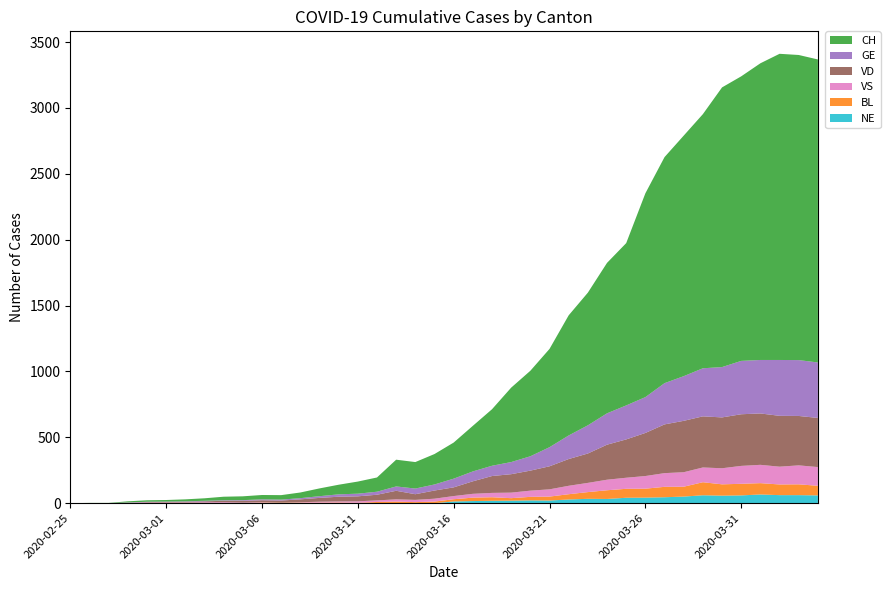

Reading right to left, extract all data points from this chart.

CH: 2020-04-04=2300	2020-04-03=2316	2020-04-02=2324	2020-04-01=2252	2020-03-31=2160	2020-03-30=2123	2020-03-29=1929	2020-03-28=1826	2020-03-27=1716	2020-03-26=1547	2020-03-25=1232	2020-03-24=1142	2020-03-23=1007	2020-03-22=912	2020-03-21=746	2020-03-20=649	2020-03-19=565	2020-03-18=429	2020-03-17=346	2020-03-16=274	2020-03-15=231	2020-03-14=201	2020-03-13=203	2020-03-12=108	2020-03-11=92	2020-03-10=73	2020-03-09=59	2020-03-08=43	2020-03-07=34	2020-03-06=33	2020-03-05=29	2020-03-04=27	2020-03-03=19	2020-03-02=15	2020-03-01=12	2020-02-29=11	2020-02-28=9	2020-02-27=1	2020-02-26=1	2020-02-25=0
GE: 2020-04-04=421	2020-04-03=424	2020-04-02=424	2020-04-01=406	2020-03-31=405	2020-03-30=382	2020-03-29=365	2020-03-28=339	2020-03-27=313	2020-03-26=272	2020-03-25=258	2020-03-24=238	2020-03-23=214	2020-03-22=179	2020-03-21=145	2020-03-20=109	2020-03-19=92	2020-03-18=78	2020-03-17=75	2020-03-16=66	2020-03-15=46	2020-03-14=43	2020-03-13=33	2020-03-12=23	2020-03-11=20	2020-03-10=18	2020-03-09=13	2020-03-08=9	2020-03-07=7	2020-03-06=7	2020-03-05=5	2020-03-04=4	2020-03-03=4	2020-03-02=3	2020-03-01=3	2020-02-29=3	2020-02-28=2	2020-02-27=1	2020-02-26=1	2020-02-25=0
VD: 2020-04-04=373	2020-04-03=375	2020-04-02=386	2020-04-01=390	2020-03-31=392	2020-03-30=386	2020-03-29=388	2020-03-28=390	2020-03-27=370	2020-03-26=327	2020-03-25=291	2020-03-24=266	2020-03-23=223	2020-03-22=203	2020-03-21=175	2020-03-20=152	2020-03-19=140	2020-03-18=128	2020-03-17=95	2020-03-16=66	2020-03-15=62	2020-03-14=43	2020-03-13=65	2020-03-12=43	2020-03-11=38	2020-03-10=36	2020-03-09=29	2020-03-08=22	2020-03-07=16	2020-03-06=15	2020-03-05=14	2020-03-04=11	2020-03-03=8	2020-03-02=6	2020-03-01=4	2020-02-29=4	2020-02-28=0	2020-02-27=0	2020-02-26=0	2020-02-25=0
VS: 2020-04-04=142	2020-04-03=144	2020-04-02=135	2020-04-01=139	2020-03-31=136	2020-03-30=122	2020-03-29=112	2020-03-28=110	2020-03-27=104	2020-03-26=96	2020-03-25=84	2020-03-24=80	2020-03-23=70	2020-03-22=64	2020-03-21=55	2020-03-20=47	2020-03-19=42	2020-03-18=33	2020-03-17=29	2020-03-16=24	2020-03-15=22	2020-03-14=17	2020-03-13=17	2020-03-12=12	2020-03-11=11	2020-03-10=8	2020-03-09=7	2020-03-08=3	2020-03-07=0	2020-03-06=3	2020-03-05=3	2020-03-04=6	2020-03-03=5	2020-03-02=4	2020-03-01=4	2020-02-29=3	2020-02-28=3	2020-02-27=0	2020-02-26=0	2020-02-25=0
BL: 2020-04-04=73	2020-04-03=82	2020-04-02=81	2020-04-01=86	2020-03-31=88	2020-03-30=86	2020-03-29=99	2020-03-28=75	2020-03-27=79	2020-03-26=68	2020-03-25=68	2020-03-24=66	2020-03-23=51	2020-03-22=40	2020-03-21=30	2020-03-20=27	2020-03-19=19	2020-03-18=27	2020-03-17=26	2020-03-16=17	2020-03-15=12	2020-03-14=8	2020-03-13=12	2020-03-12=9	2020-03-11=3	2020-03-10=5	2020-03-09=4	2020-03-08=4	2020-03-07=4	2020-03-06=4	2020-03-05=1	2020-03-04=1	2020-03-03=1	2020-03-02=1	2020-03-01=1	2020-02-29=1	2020-02-28=0	2020-02-27=0	2020-02-26=0	2020-02-25=0
NE: 2020-04-04=59	2020-04-03=61	2020-04-02=61	2020-04-01=66	2020-03-31=59	2020-03-30=57	2020-03-29=60	2020-03-28=50	2020-03-27=45	2020-03-26=42	2020-03-25=41	2020-03-24=32	2020-03-23=33	2020-03-22=28	2020-03-21=20	2020-03-20=21	2020-03-19=19	2020-03-18=18	2020-03-17=16	2020-03-16=13	2020-03-15=0	2020-03-14=0	2020-03-13=0	2020-03-12=0	2020-03-11=0	2020-03-10=0	2020-03-09=0	2020-03-08=0	2020-03-07=0	2020-03-06=0	2020-03-05=0	2020-03-04=0	2020-03-03=0	2020-03-02=0	2020-03-01=0	2020-02-29=0	2020-02-28=0	2020-02-27=0	2020-02-26=0	2020-02-25=0